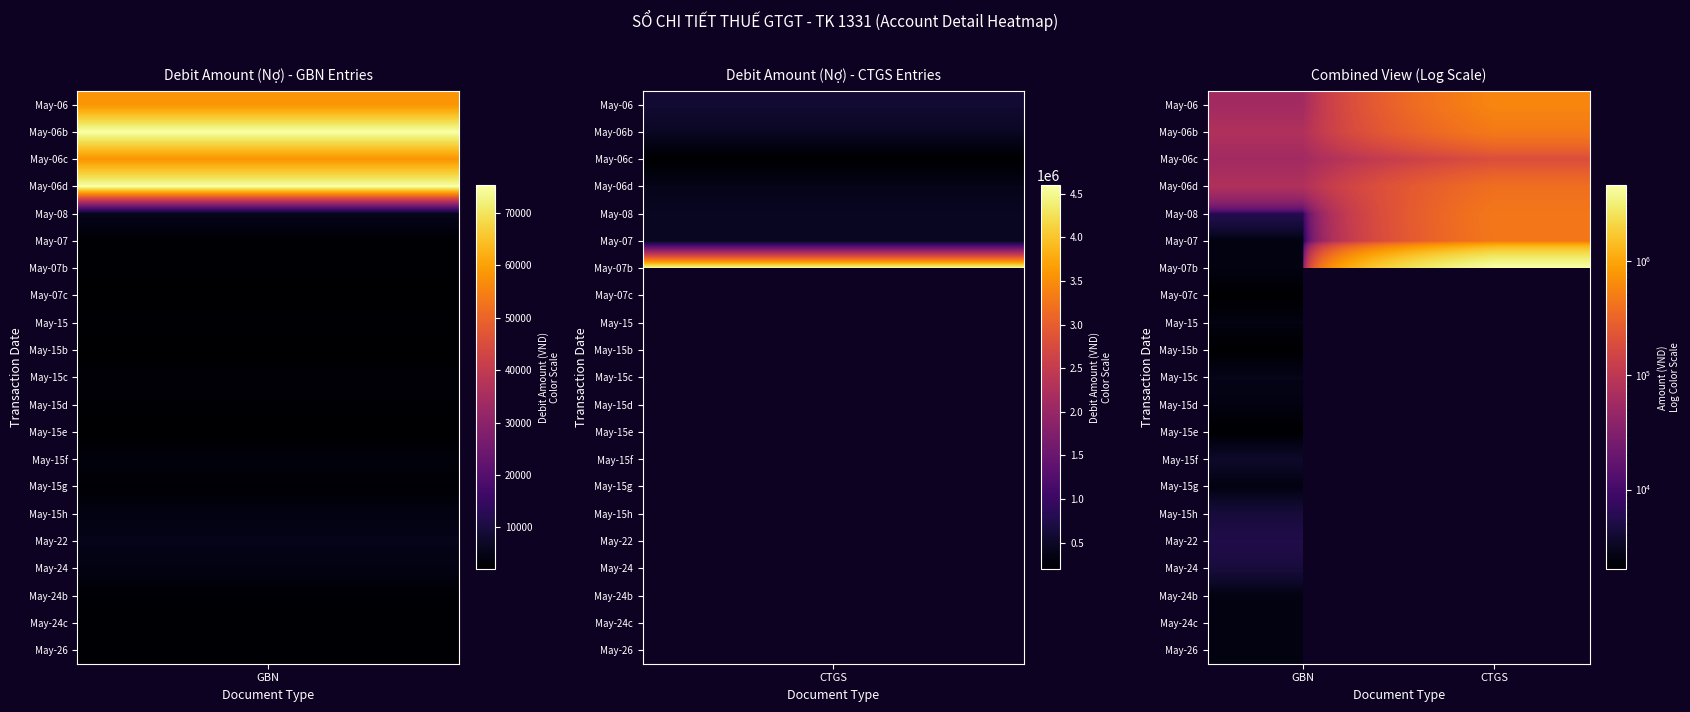

The value of May-24b at GBN is 2500.0. True or false?

True